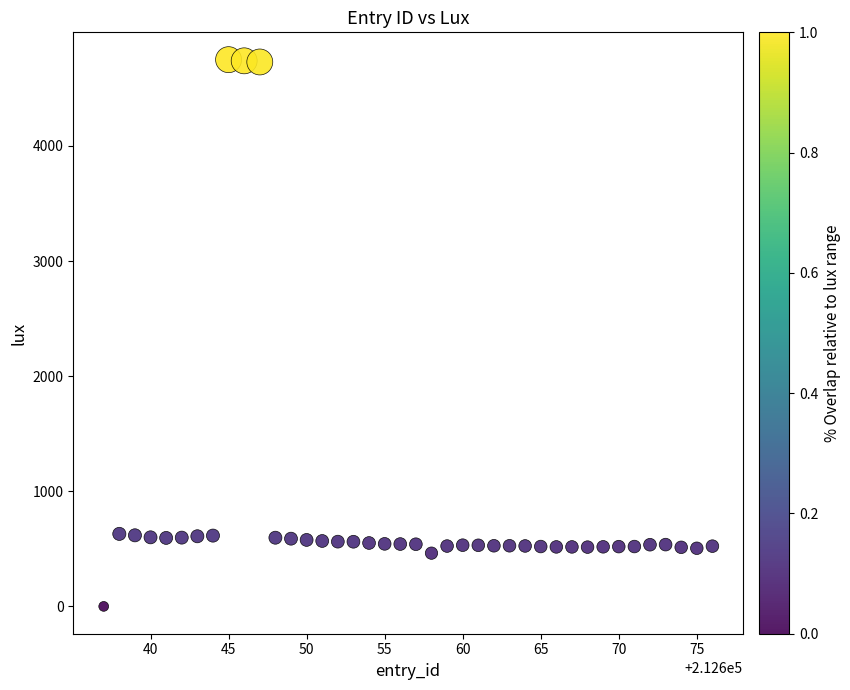

What is the range of X values (max minus min)?

39.0